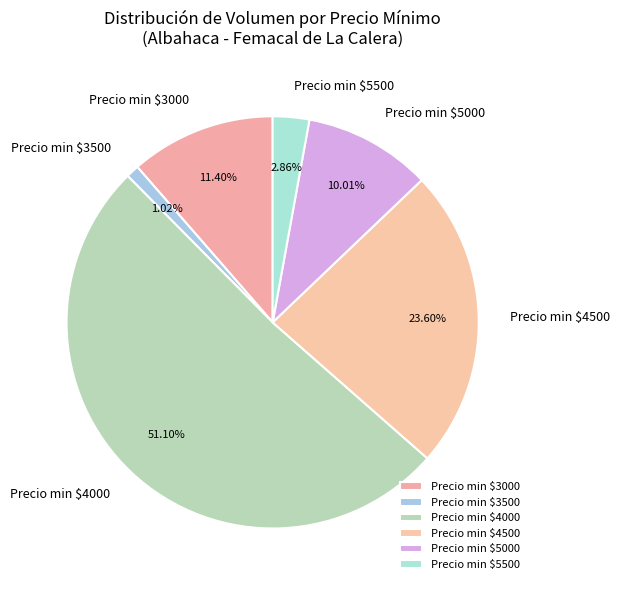

Count the number of slices in the pie.

6